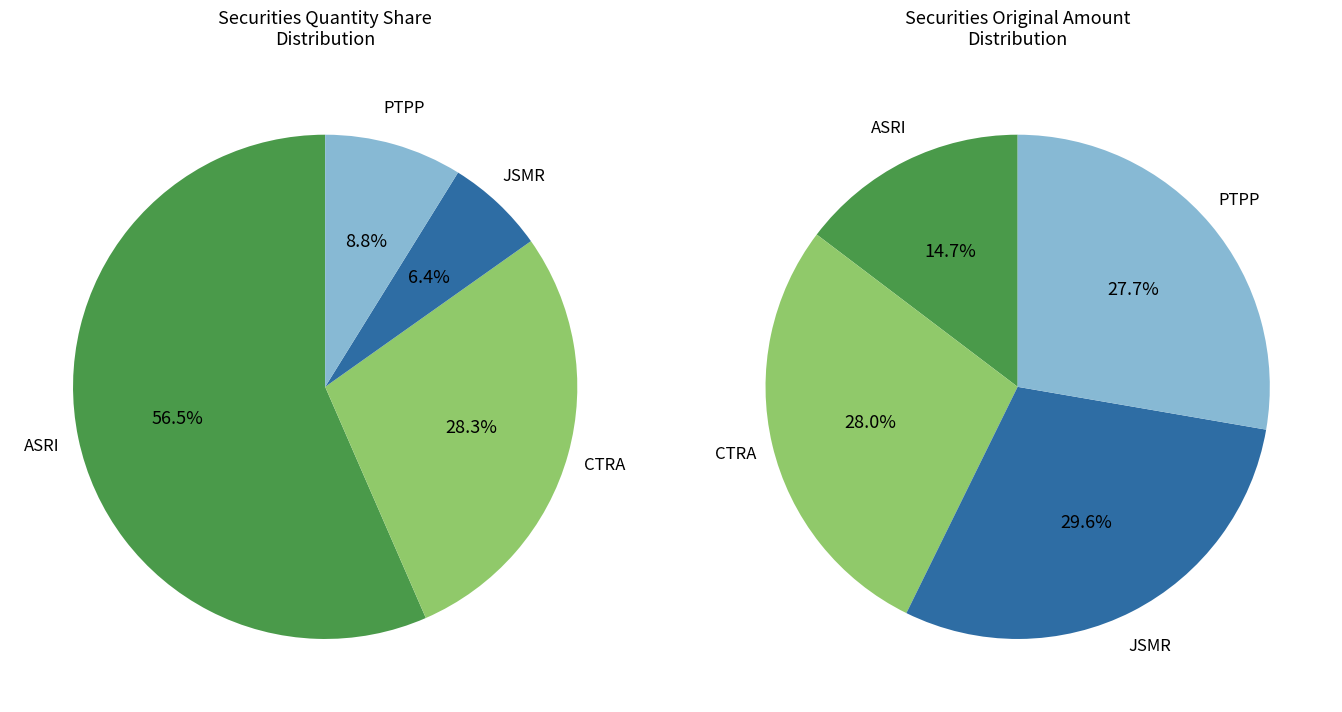

True or false: PTPP accounts for 18% of the total.

False